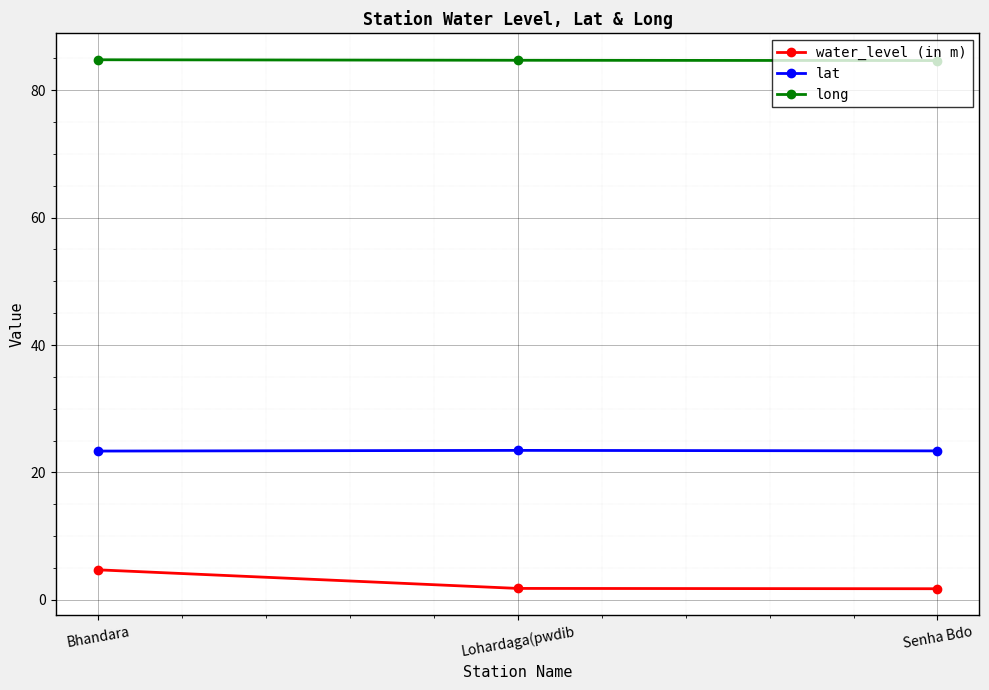

At how many categories does at least one series exceed 70?

3